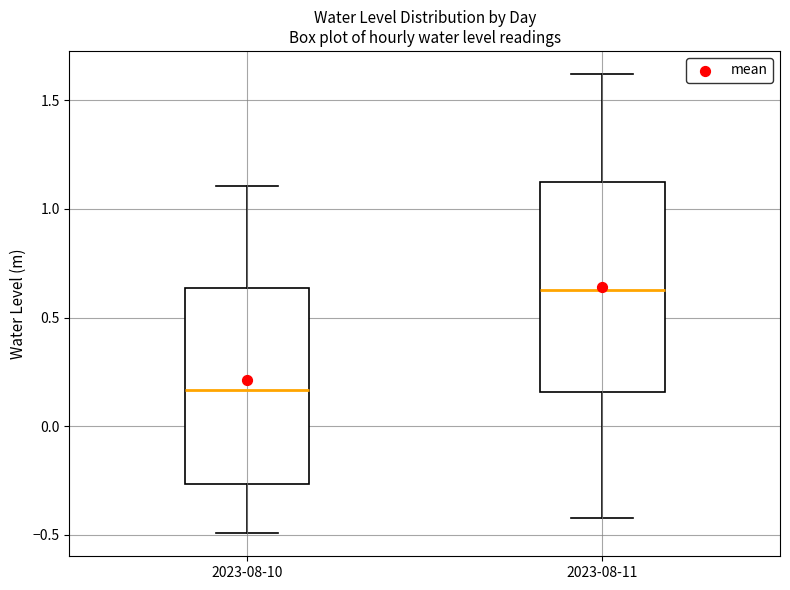

Reading left to right, read every box against the y-axis: the position of its median line, the range the box covers, and the ends of its whiskers. The values are not printed on the chart, so give them approximately, as read against the axis.

2023-08-10: median 0.15, box -0.25 to 0.65, whiskers -0.50 to 1.10
2023-08-11: median 0.65, box 0.15 to 1.15, whiskers -0.40 to 1.60